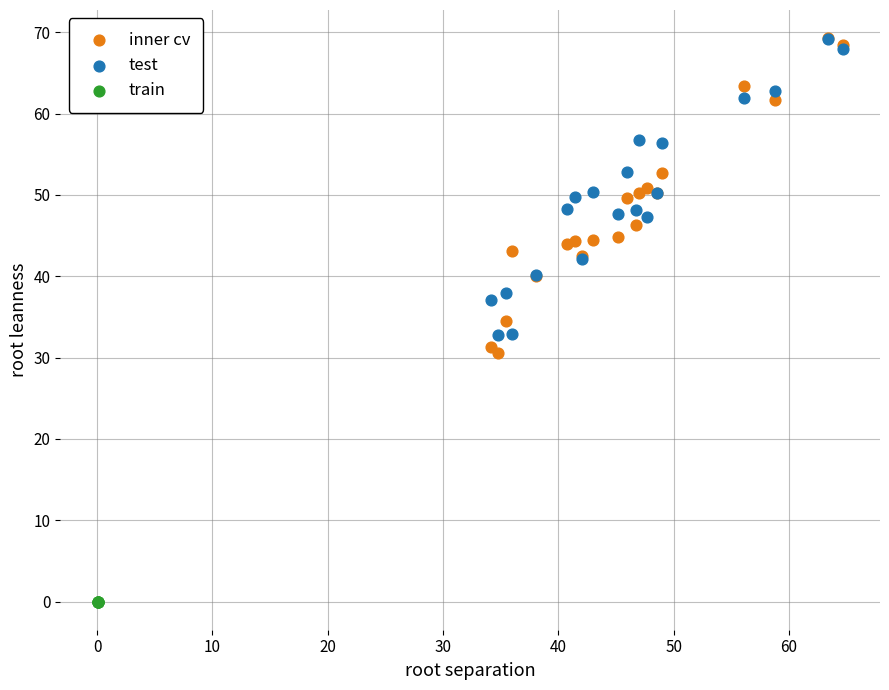

What are all the series names shown in the legend?

inner cv, test, train